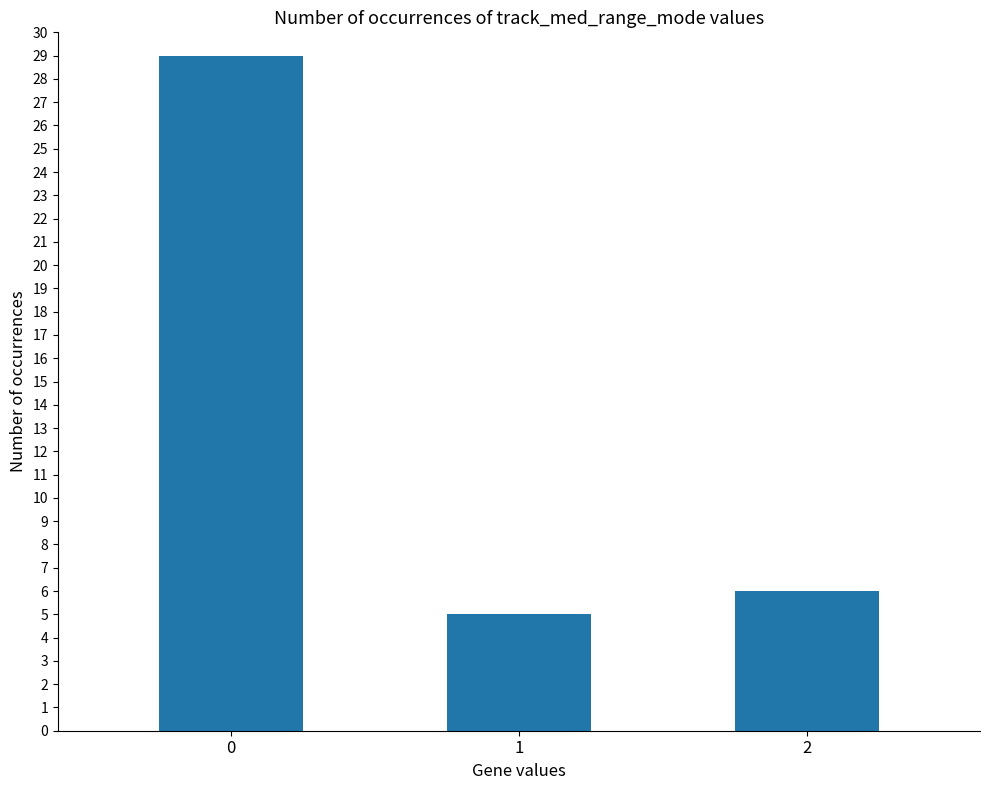

What is the maximum value shown in the chart?

29